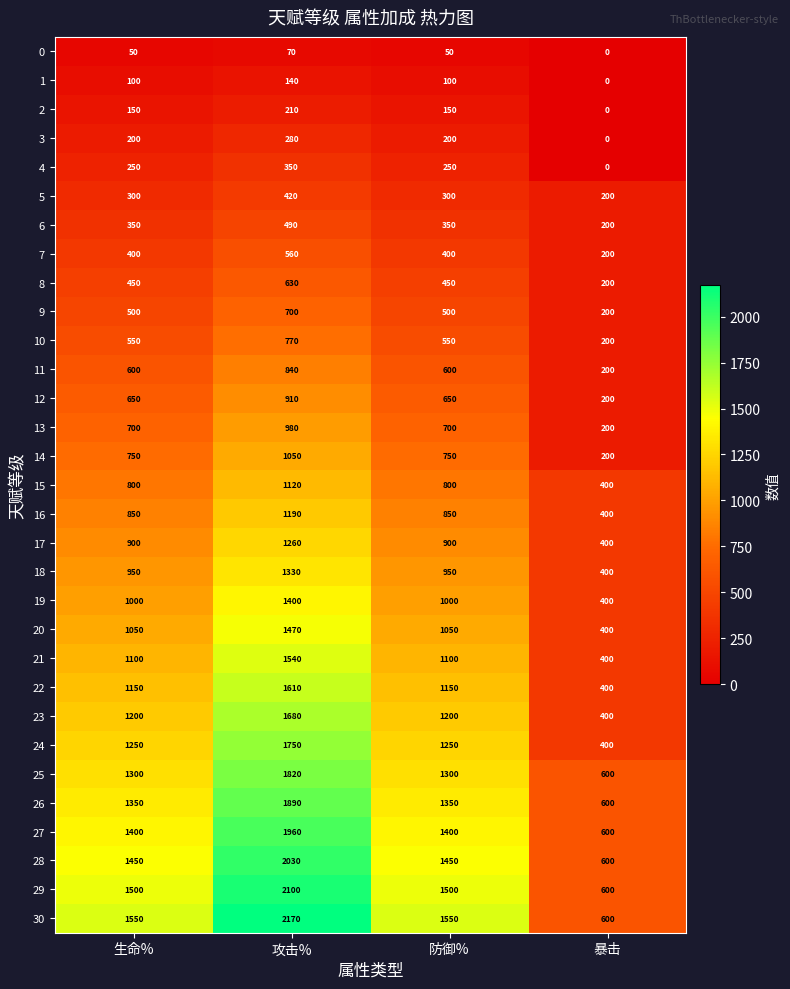

True or false: 20 has a value of 1050 at 防御%.

True